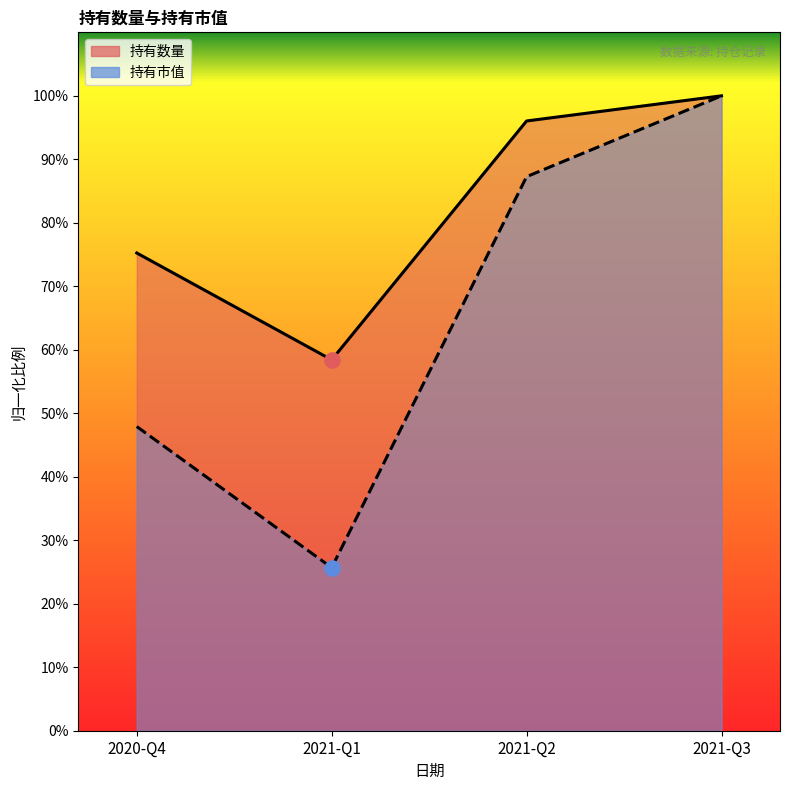

Which series has the largest total across all categories?

持有数量